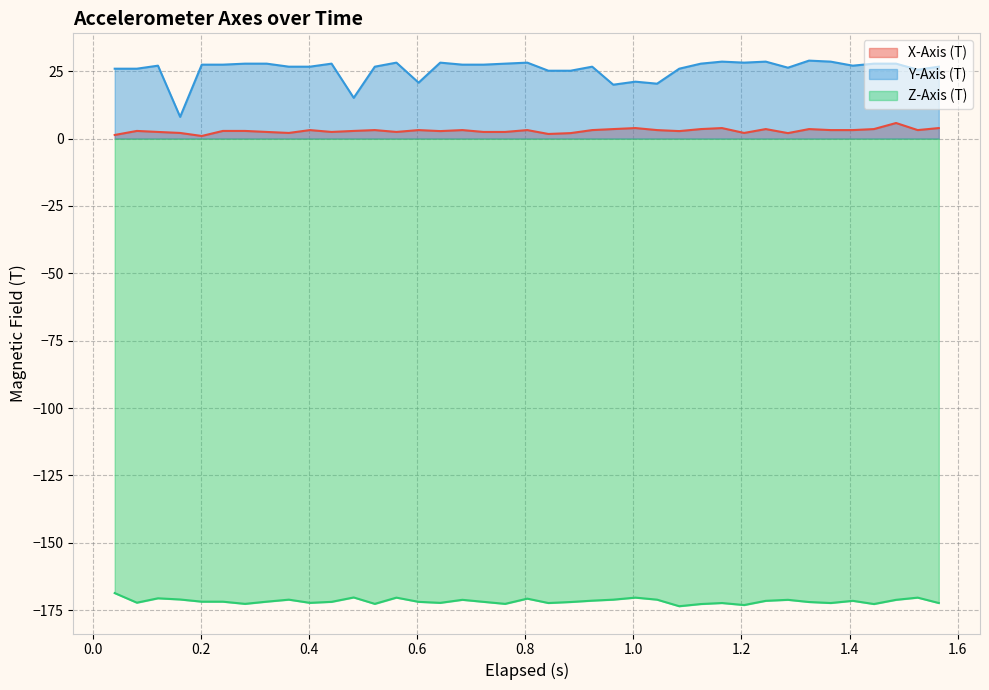

In Z-Axis (T), how many points are lower than both neighbors (excluding endpoints)?

11